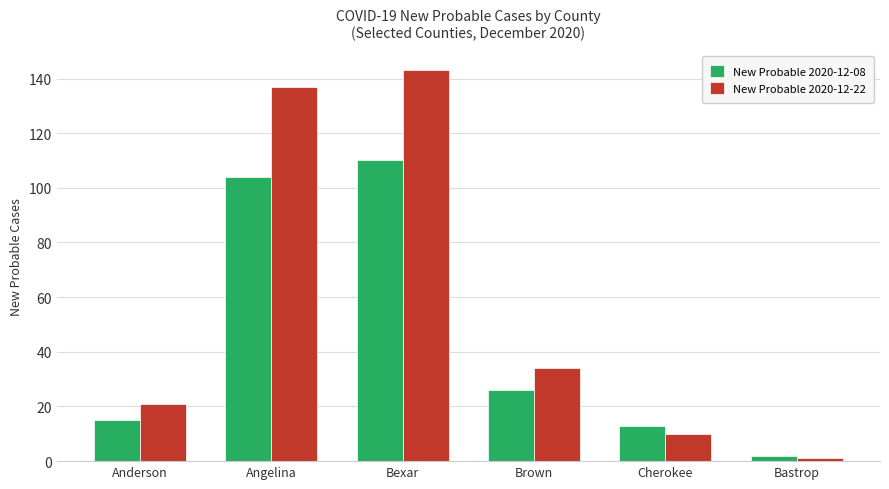

The value of New Probable 2020-12-22 at Cherokee is 10. True or false?

True